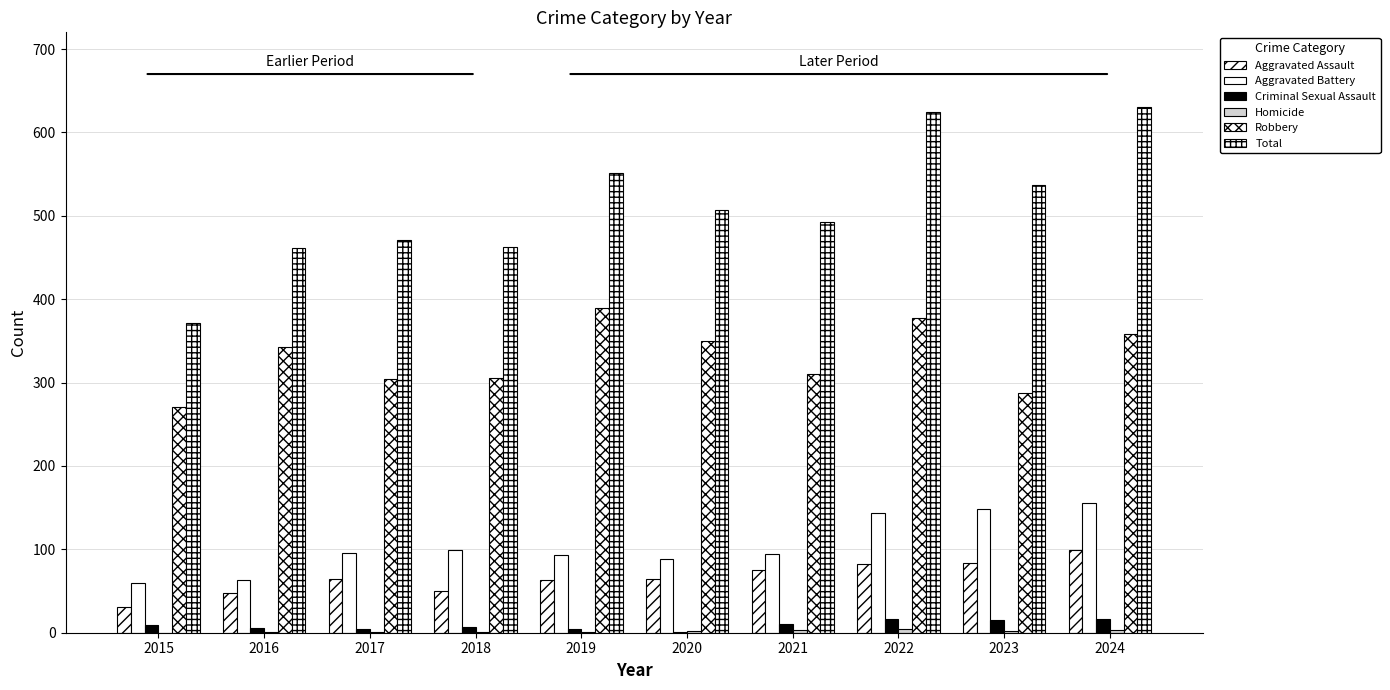

True or false: Total has a value of 116 at 2017.

False